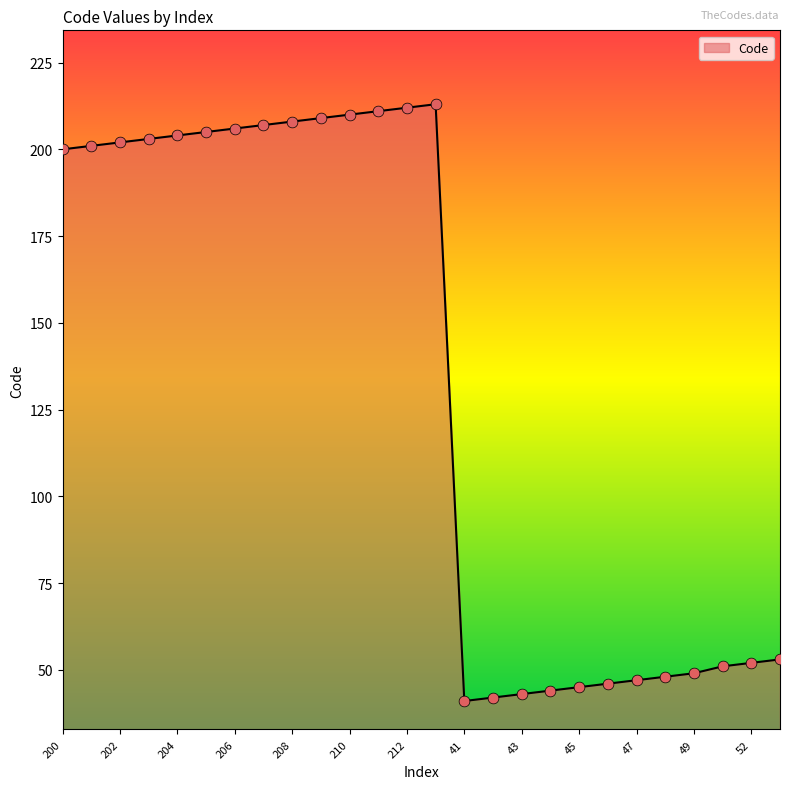

What is the maximum value shown in the chart?

213